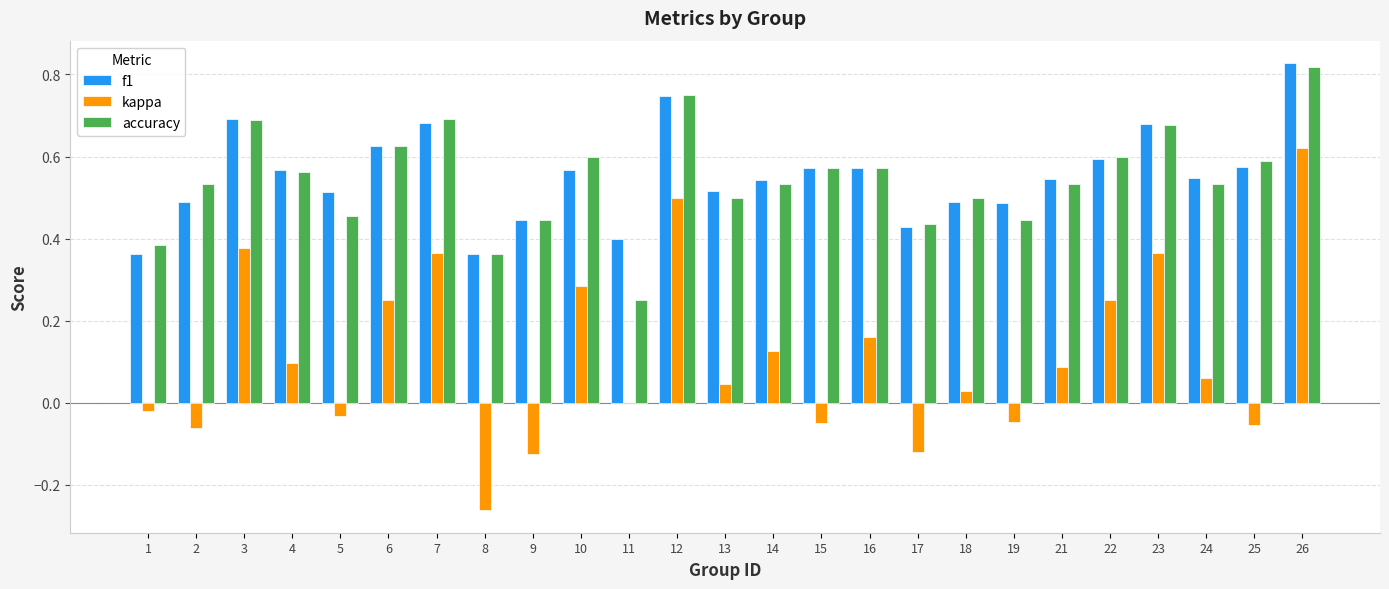

Which category has the highest value in the kappa series?

26